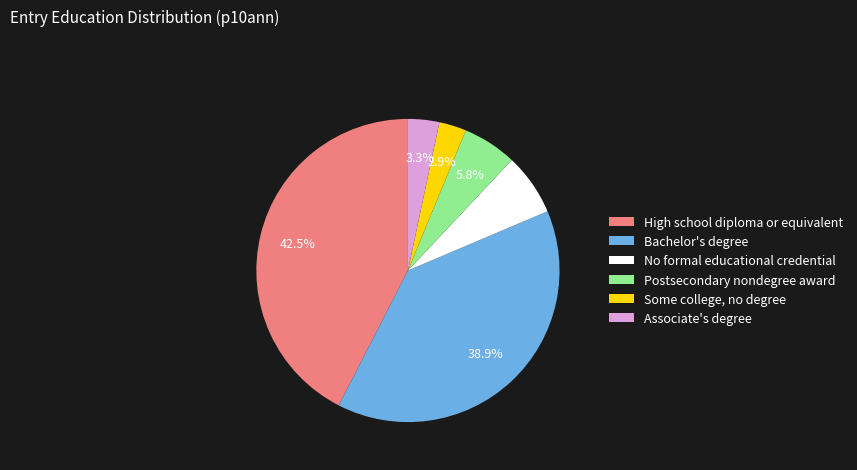

Does Associate's degree account for over 50% of the chart?

No